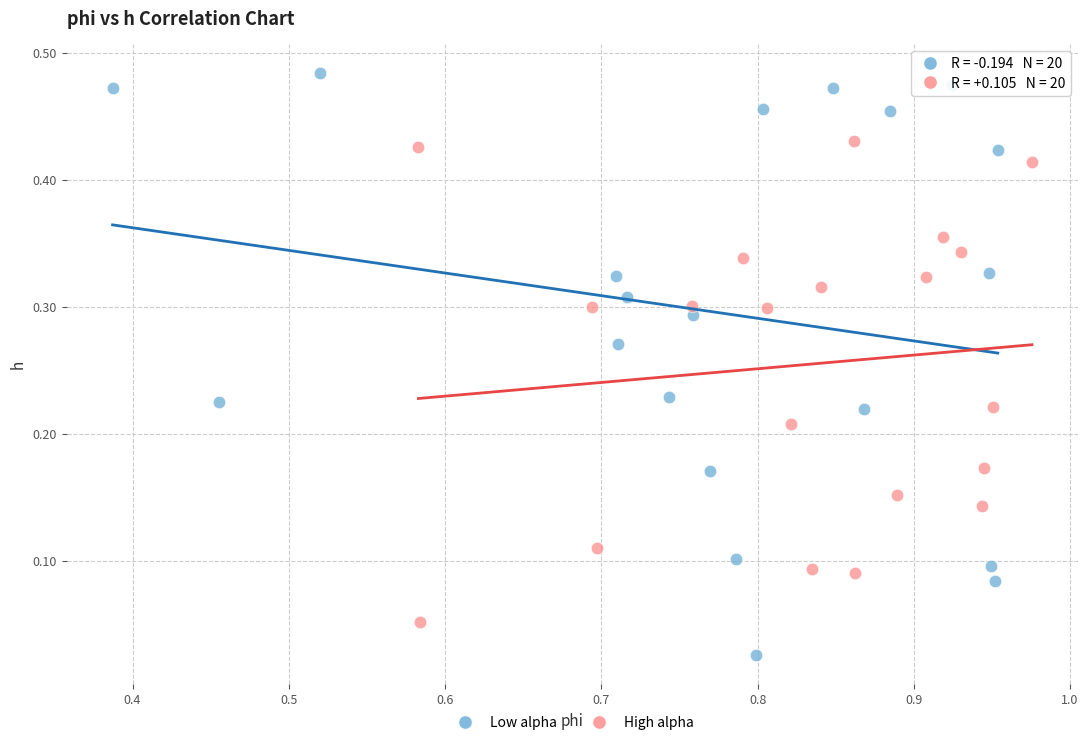

Which series reaches the minimum Y coordinate?

Low alpha